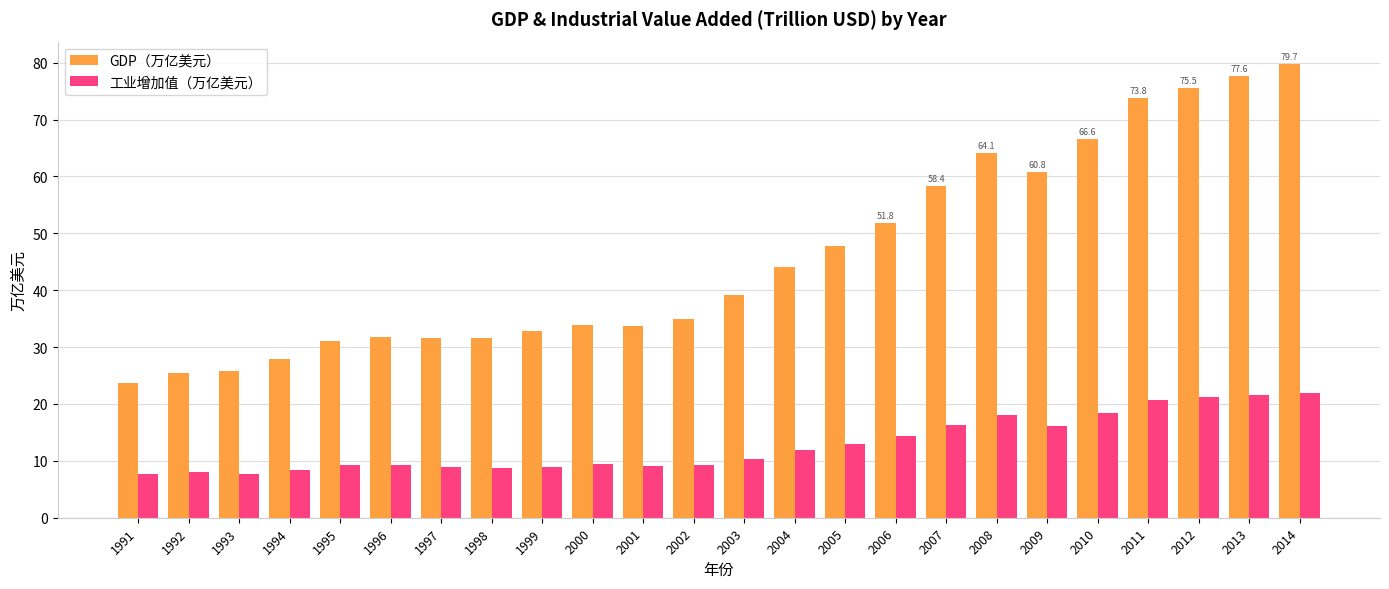

What is the approximate value of GDP（万亿美元） at 1995?

31.0